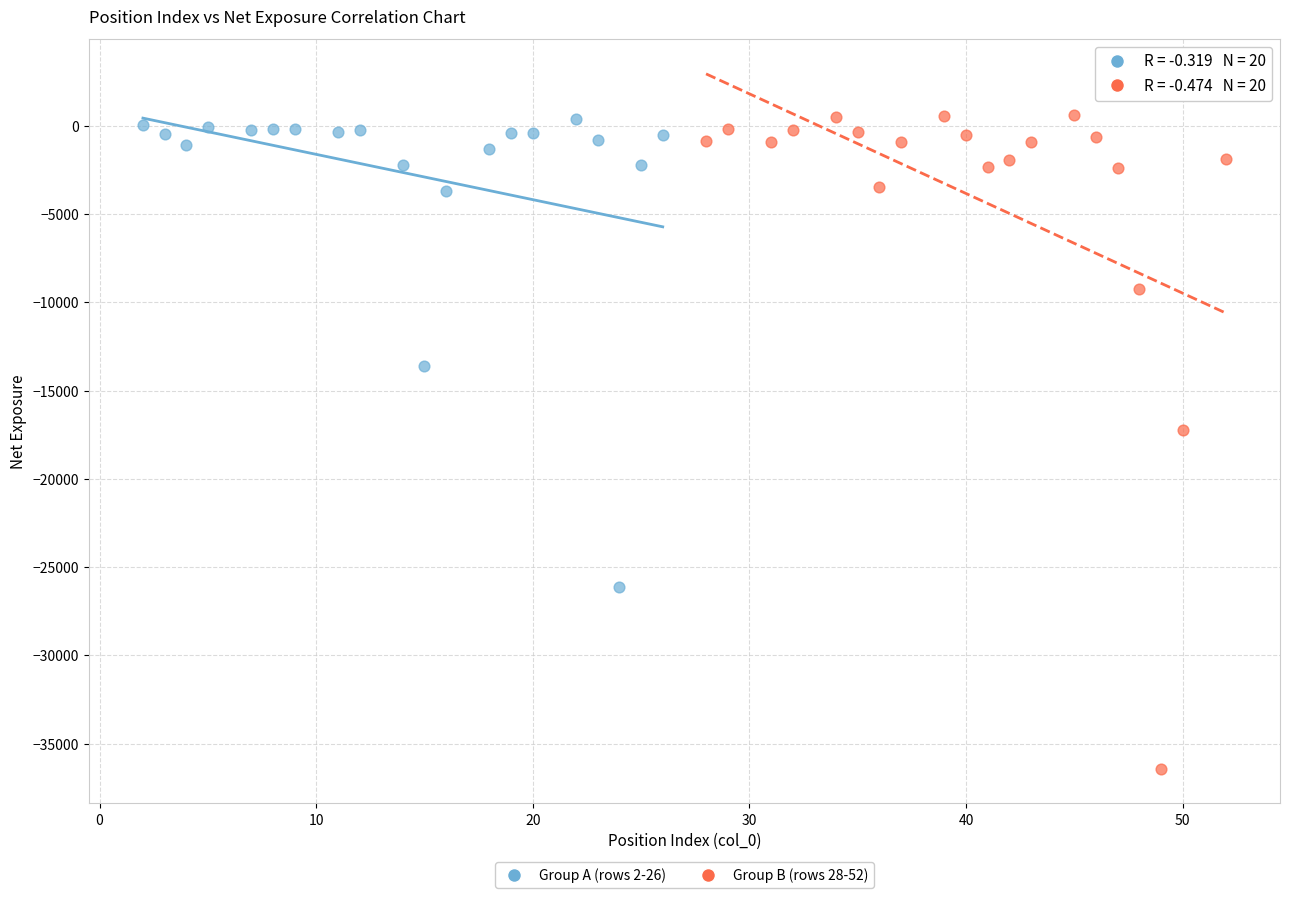

Which series reaches the minimum Y coordinate?

Group B (rows 28-52)